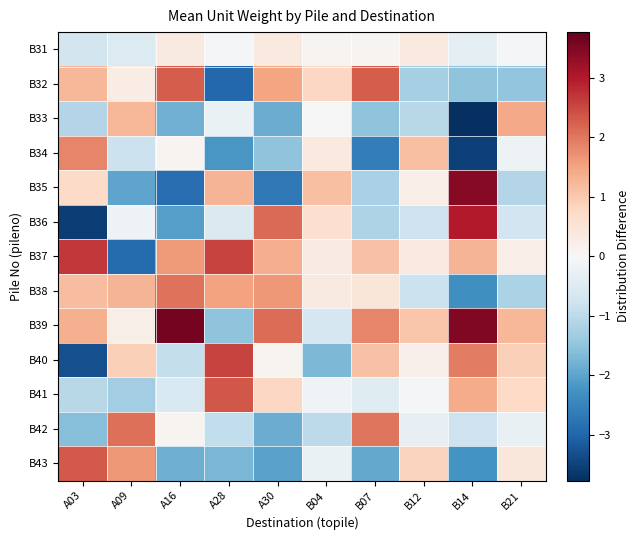

Which category has the highest value across all series?

A16